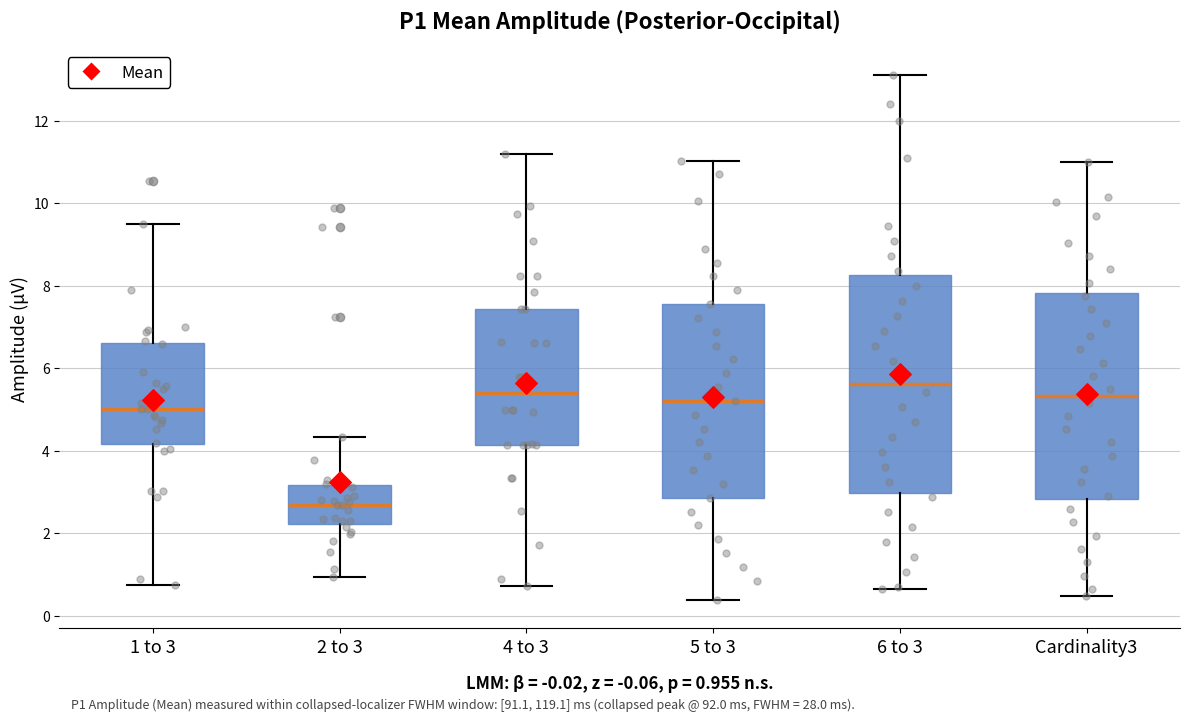

Which box has the lowest median line?

2 to 3